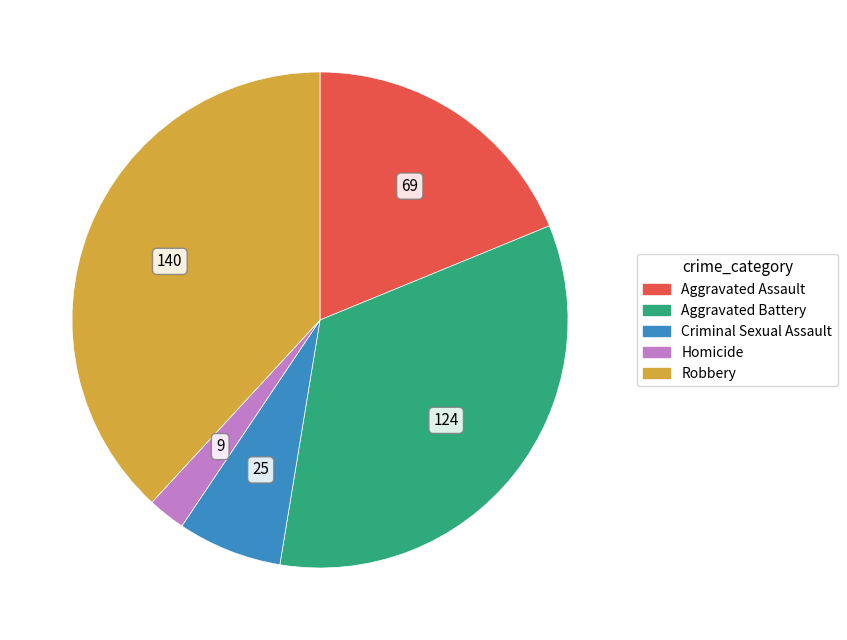

Does any single category account for the majority?

No